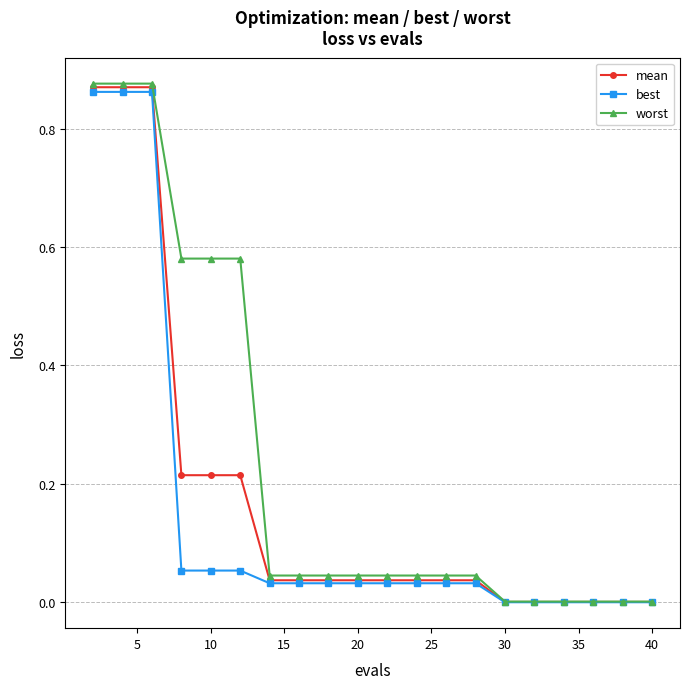

Which series has the widest spread of values?

worst